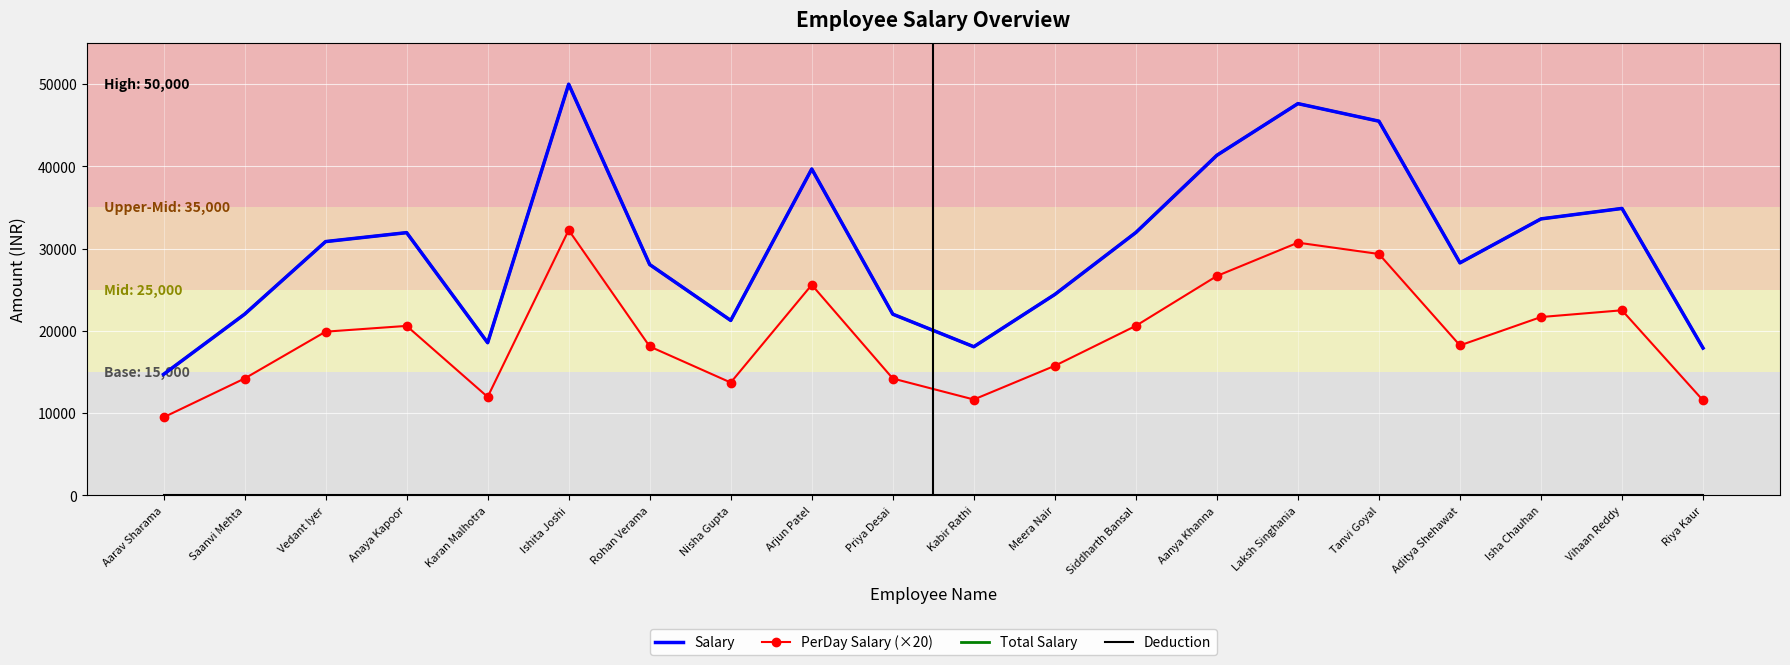

How many lines are shown in the chart?

4